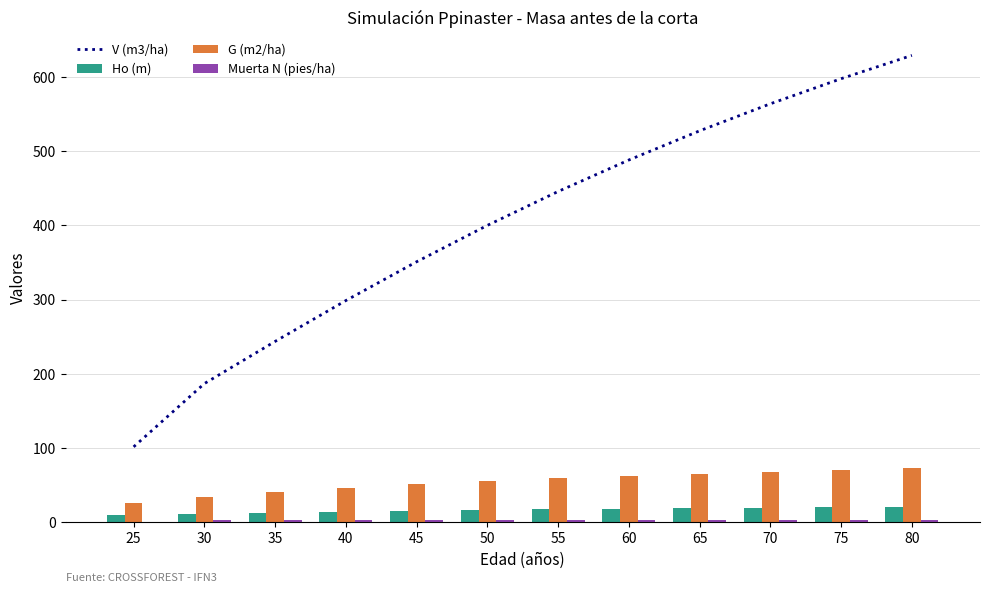

What is the value of the G (m2/ha) bar at the 4th from the left?

46.0